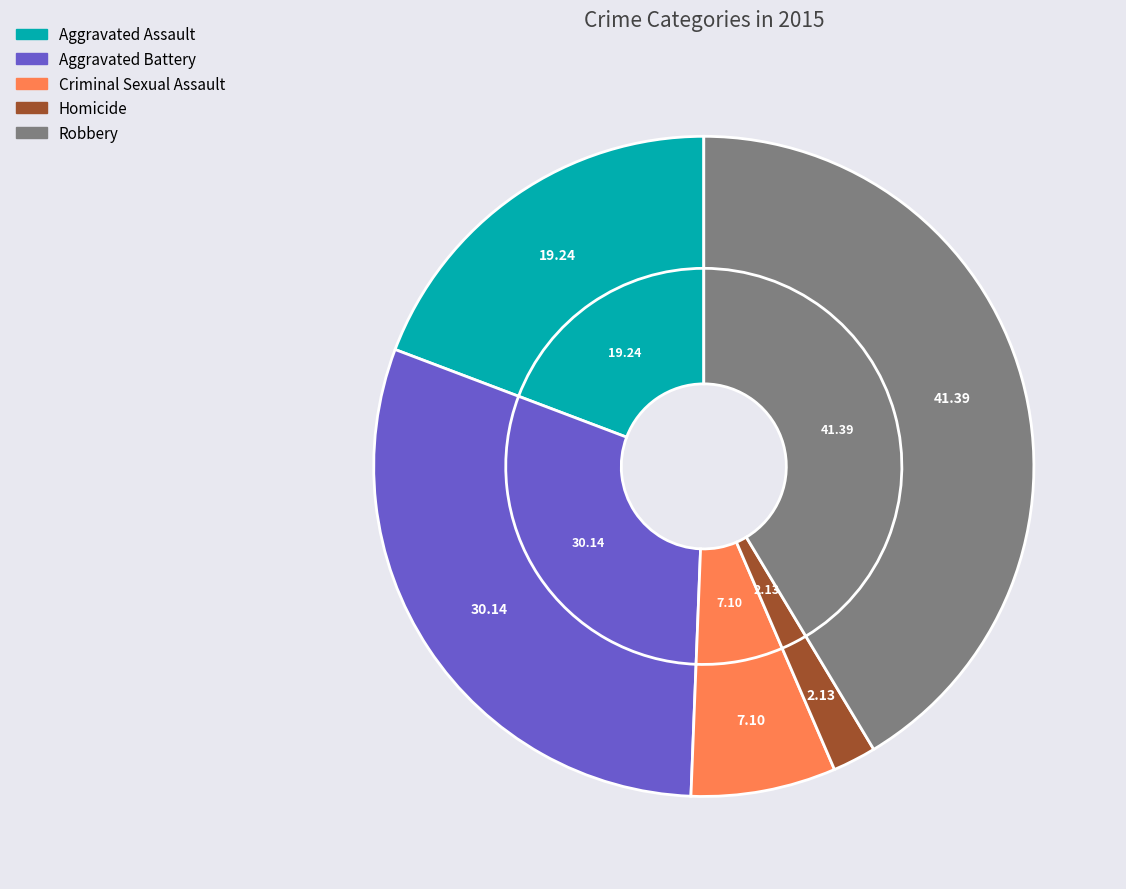

What percentage is the Aggravated Assault slice, to the nearest percent?

19%